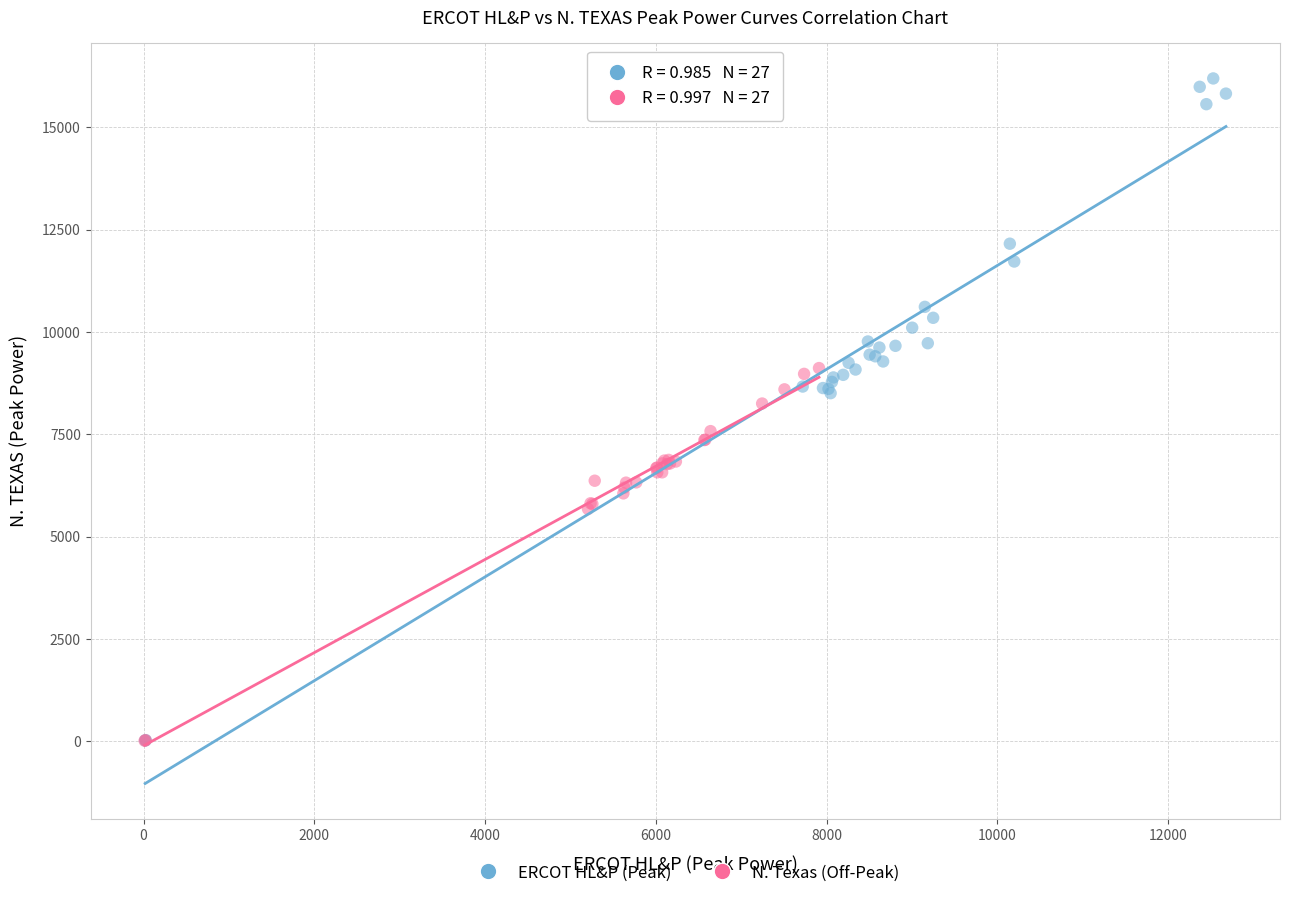

Which series has the widest spread of Y values?

ERCOT HL&P (Peak)